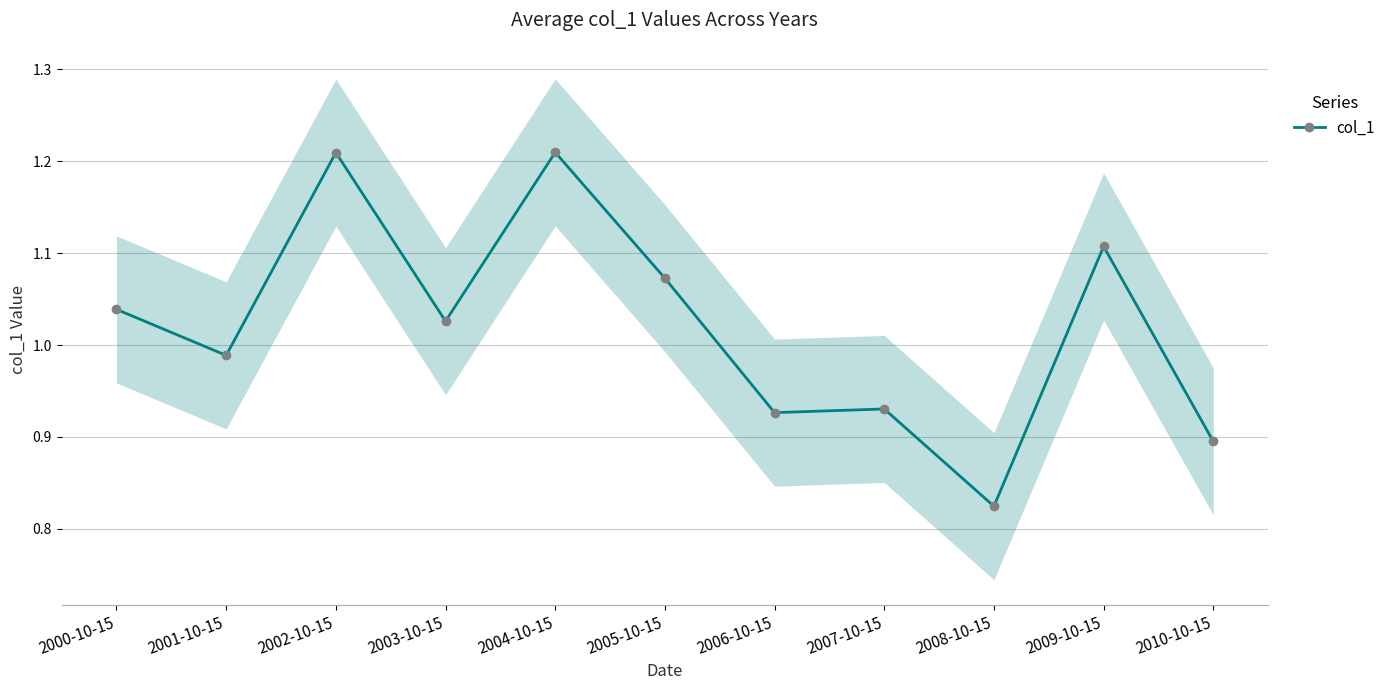

Reading right to left, what are all the values shown in this chart?

0.9	1.1	0.8	0.9	0.9	1.1	1.2	1.0	1.2	1.0	1.0